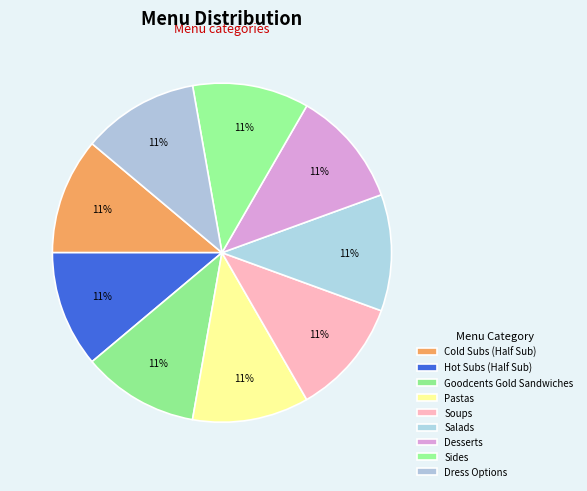

Which category has the biggest portion of the pie?

Dress Options